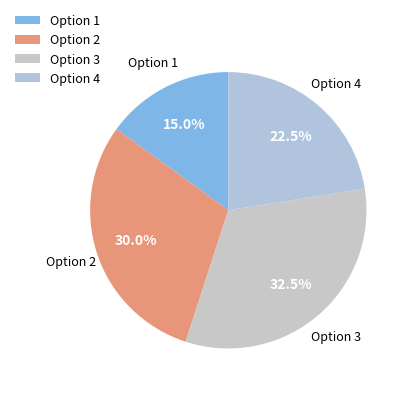

Is there a majority slice in this chart?

No